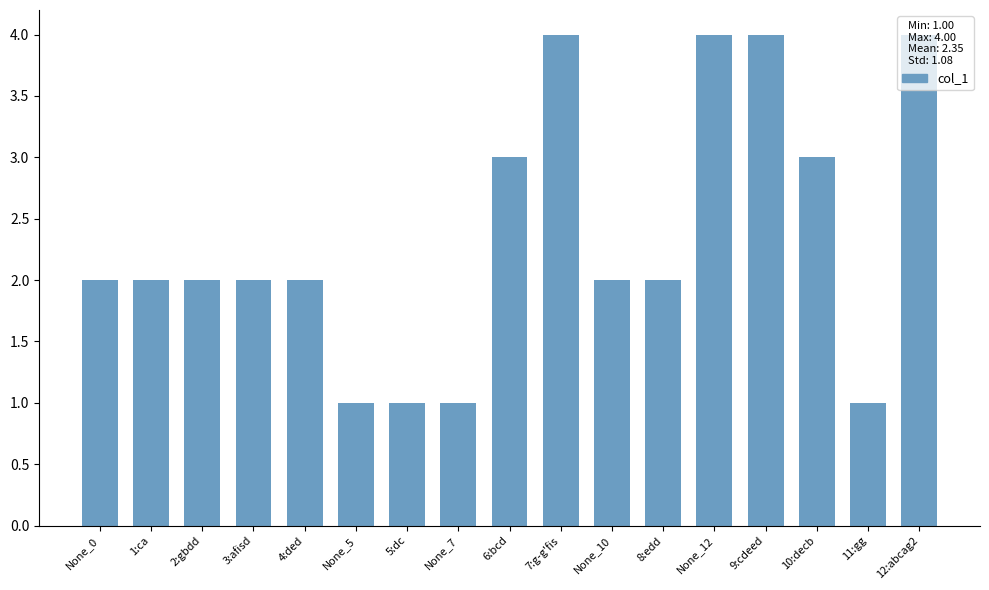

What is the label of the 10th bar from the right?

None_7